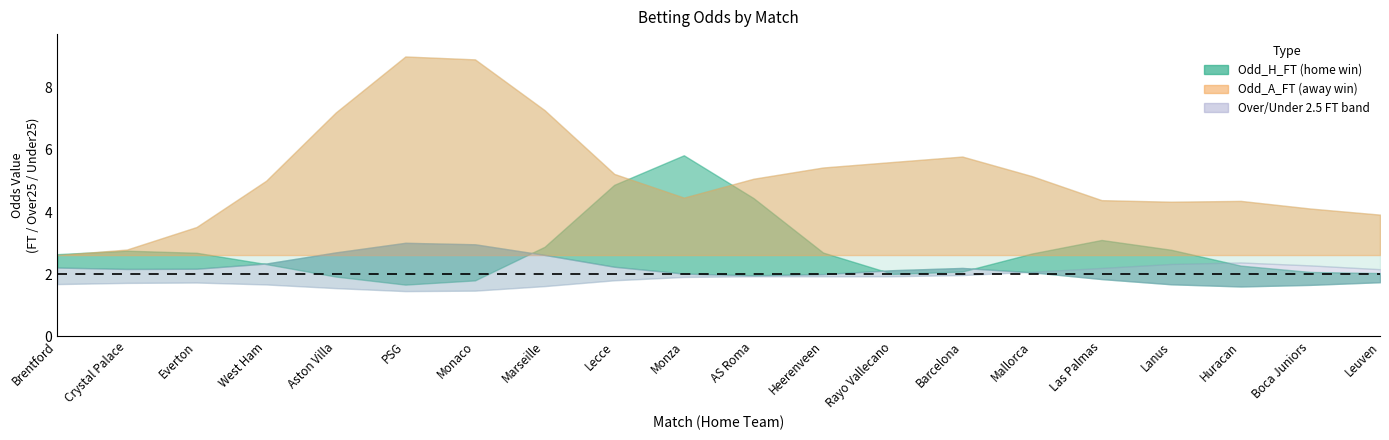

What is the sum of the Odd_Under25_FT values at Monaco and Leuven?

4.6